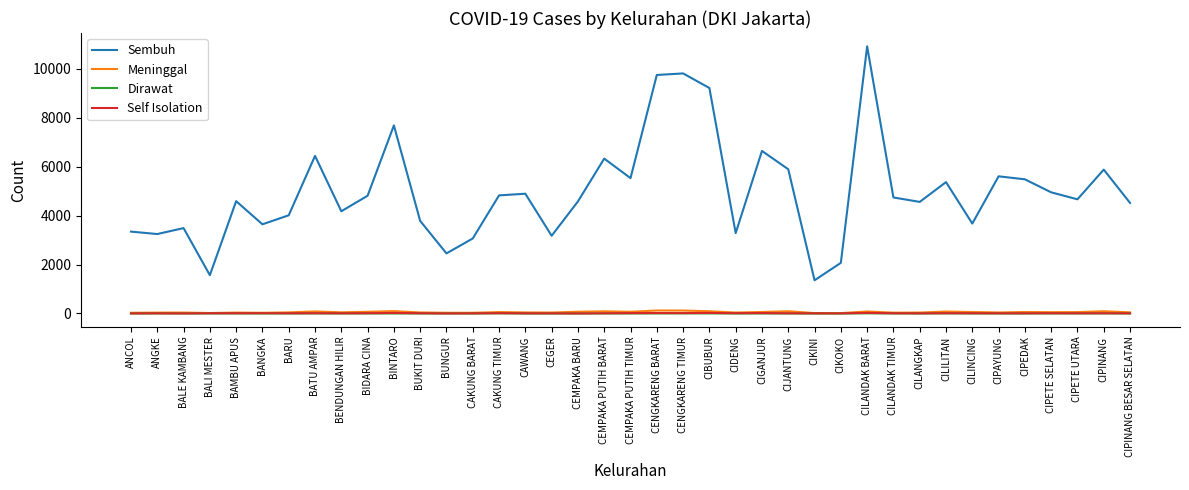

What value does the Dirawat series have at BINTARO?

1